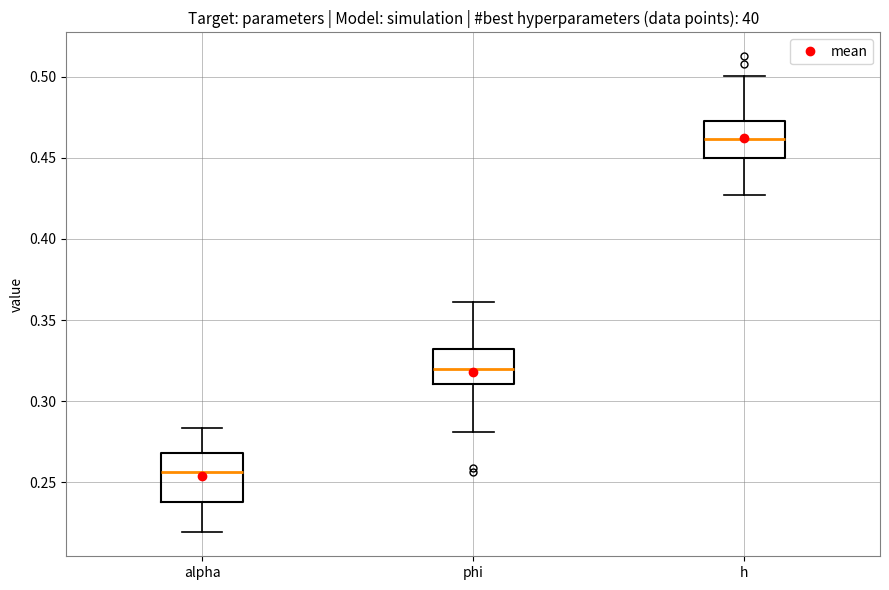

Which box's median line is the highest?

h